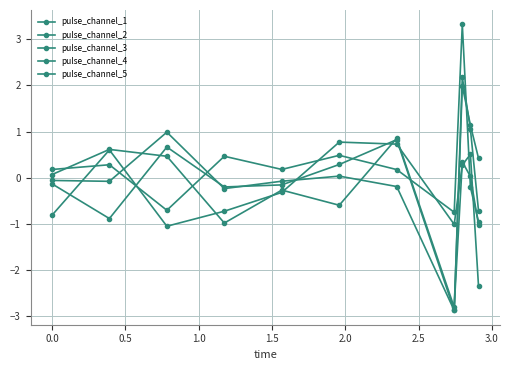

Reading left to right, list all the values displayed in this chart.

pulse_channel_1: 0.2	0.3	-0.7	0.5	0.2	0.5	0.2	-0.7	3.3	-0.2	-0.9
pulse_channel_2: -0.8	0.6	-1.0	-0.7	-0.3	0.8	0.7	-1.0	0.3	0.5	-2.3
pulse_channel_3: 0.1	0.6	0.5	-1.0	-0.3	-0.6	0.9	-2.8	0.3	0.0	-1.0
pulse_channel_4: -0.1	-0.9	0.7	-0.2	-0.2	0.3	0.8	-2.9	2.0	1.1	0.4
pulse_channel_5: -0.1	-0.1	1.0	-0.2	-0.1	0.0	-0.2	-2.9	2.2	1.1	-0.7